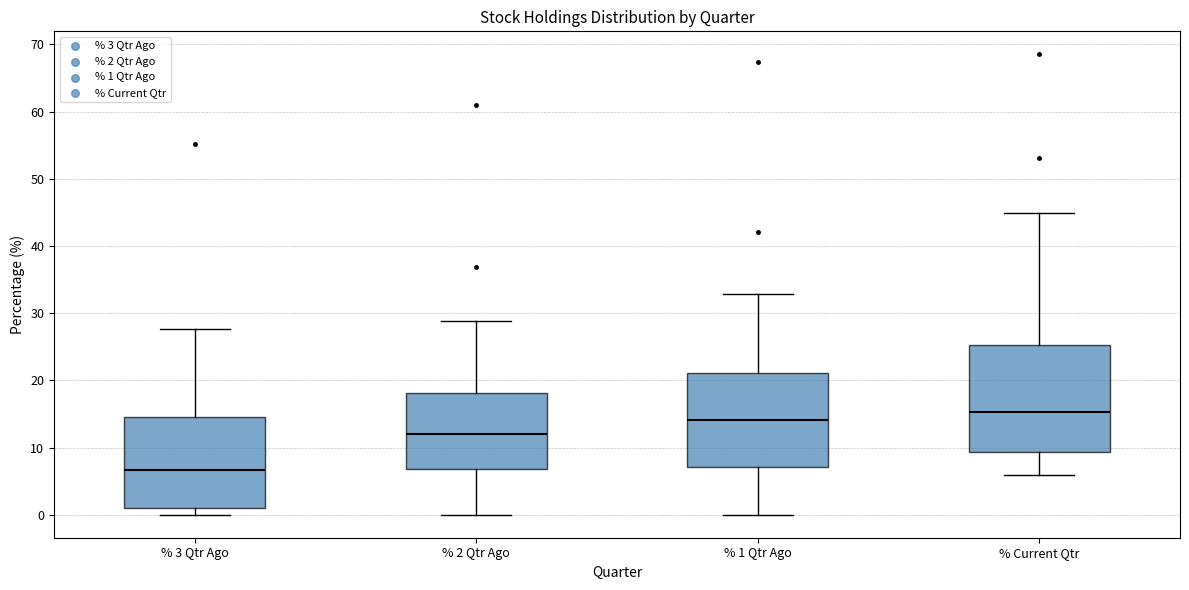

Which box has the highest median line?

% Current Qtr